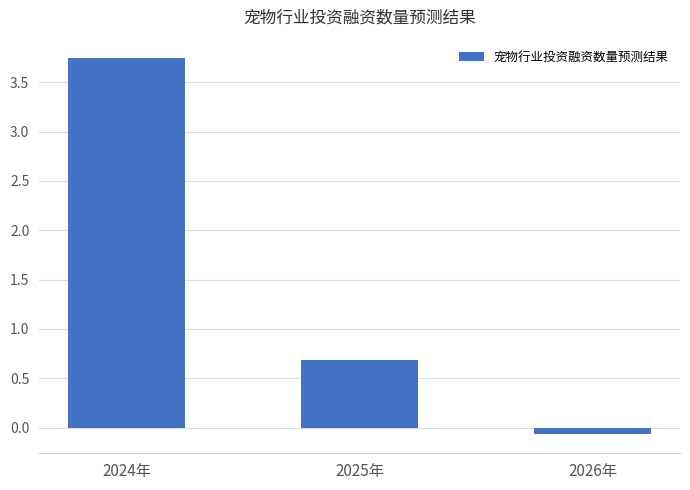

Reading left to right, transcribe all the data shown in this chart.

3.7	0.7	-0.1